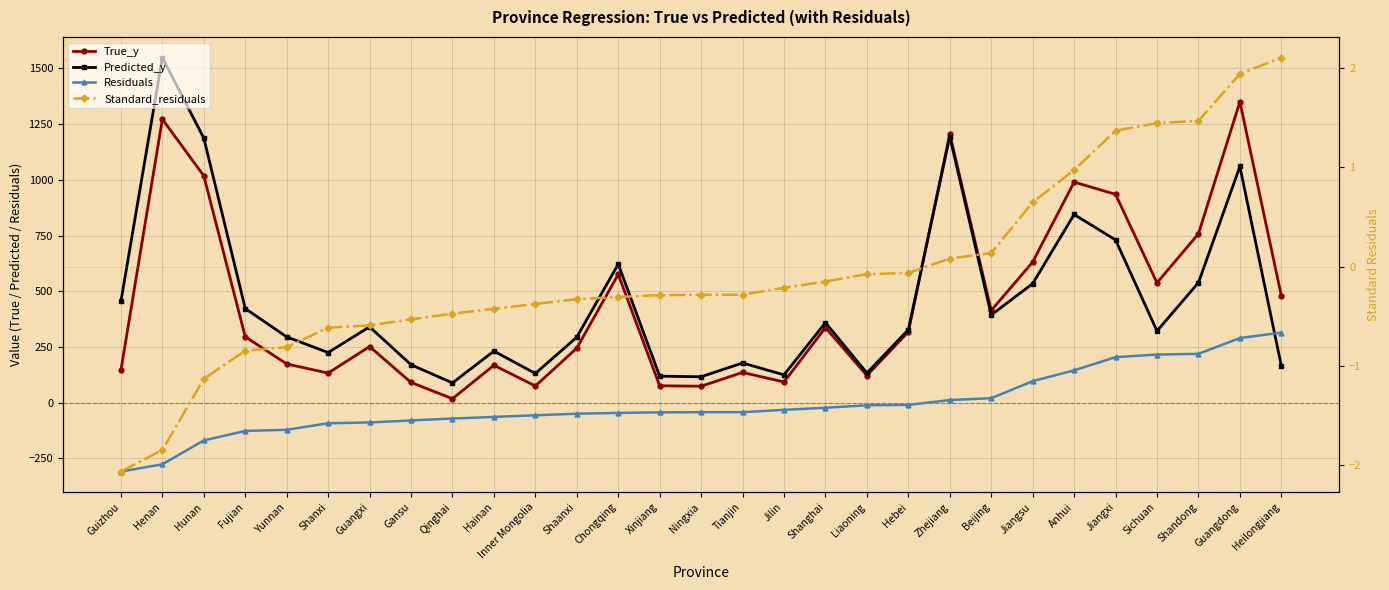

Which category has the highest value across all series?

Henan